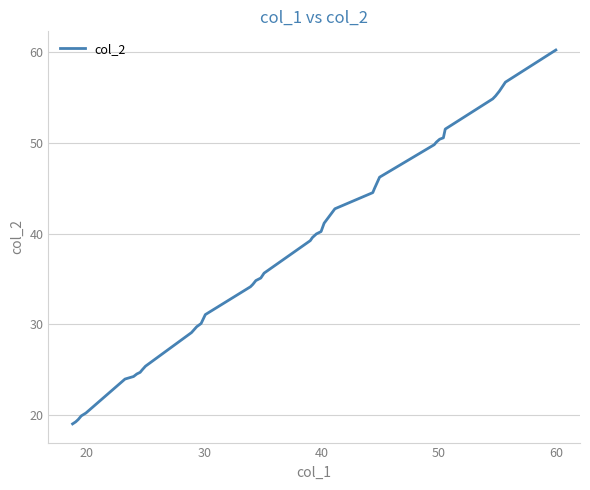

What is the greatest value displayed?

60.2